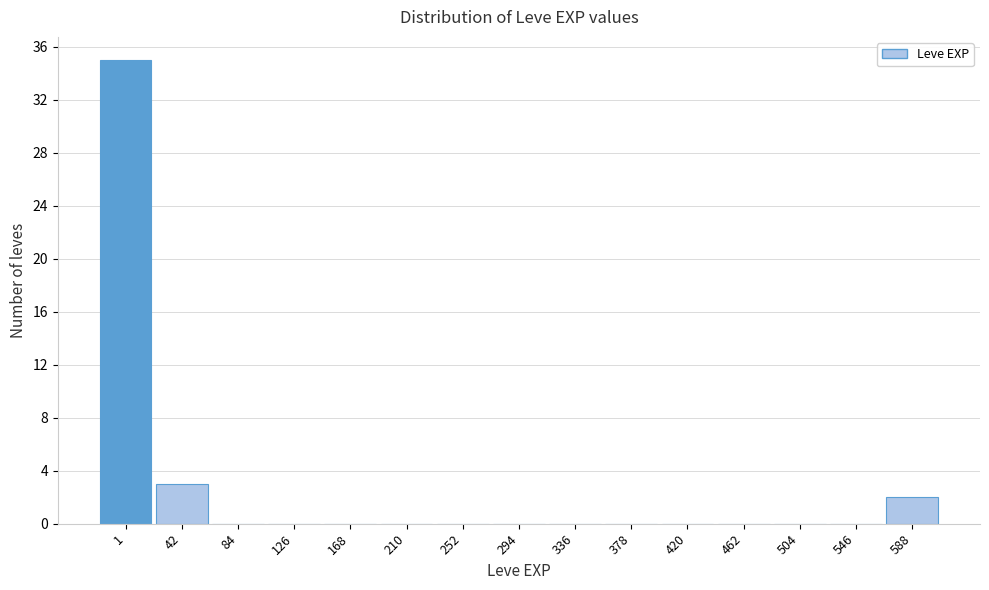

Reading left to right, extract all data points from this chart.

1=35	42=3	84=0	126=0	168=0	210=0	252=0	294=0	336=0	378=0	420=0	462=0	504=0	546=0	588=2